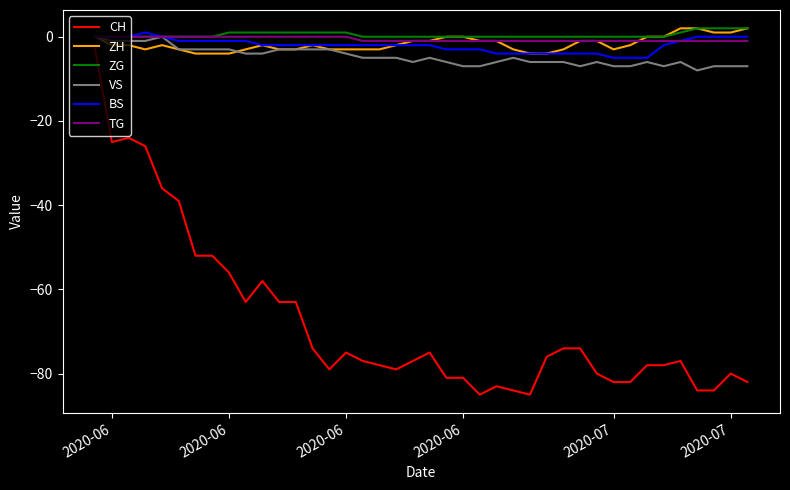

Which series has the widest spread of values?

CH